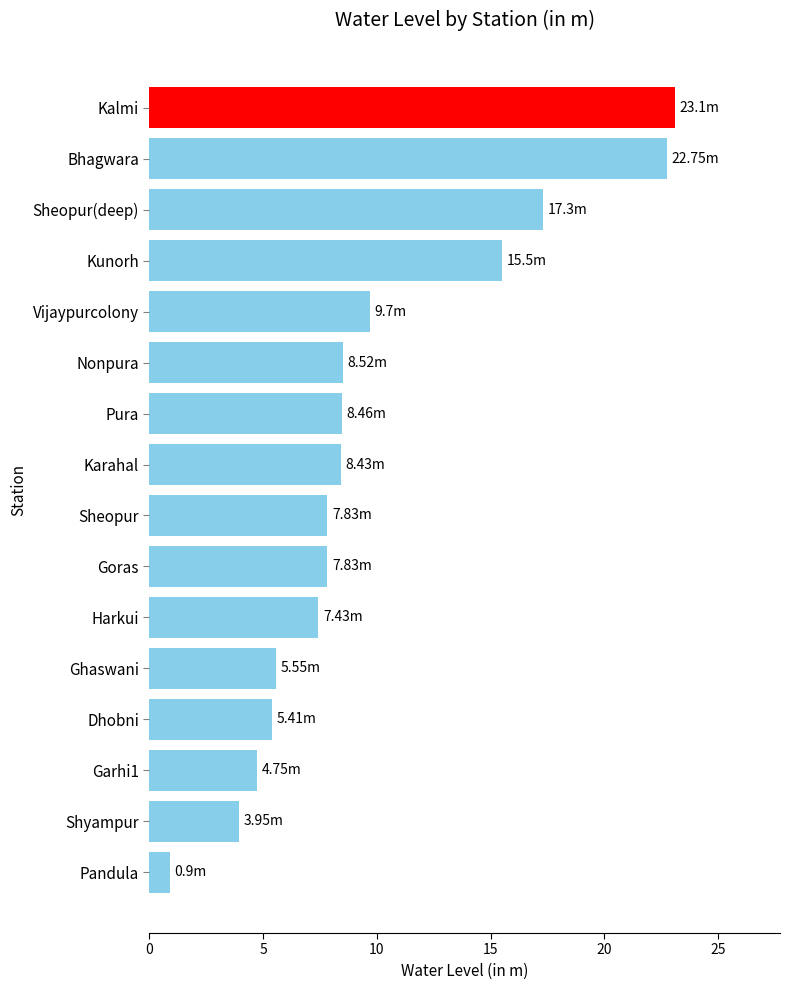

Approximately how many times larger is the value at Ghaswani compared to Dhobni?

1.0